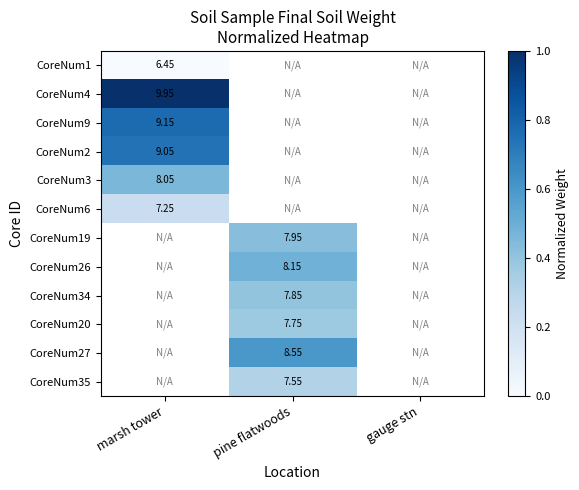

Between gauge stn and pine flatwoods, which is larger?

pine flatwoods